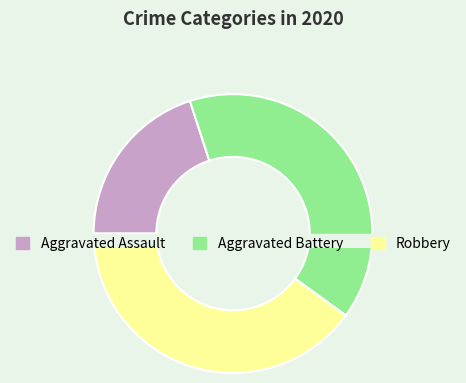

The Robbery slice represents 40% of the pie. True or false?

True